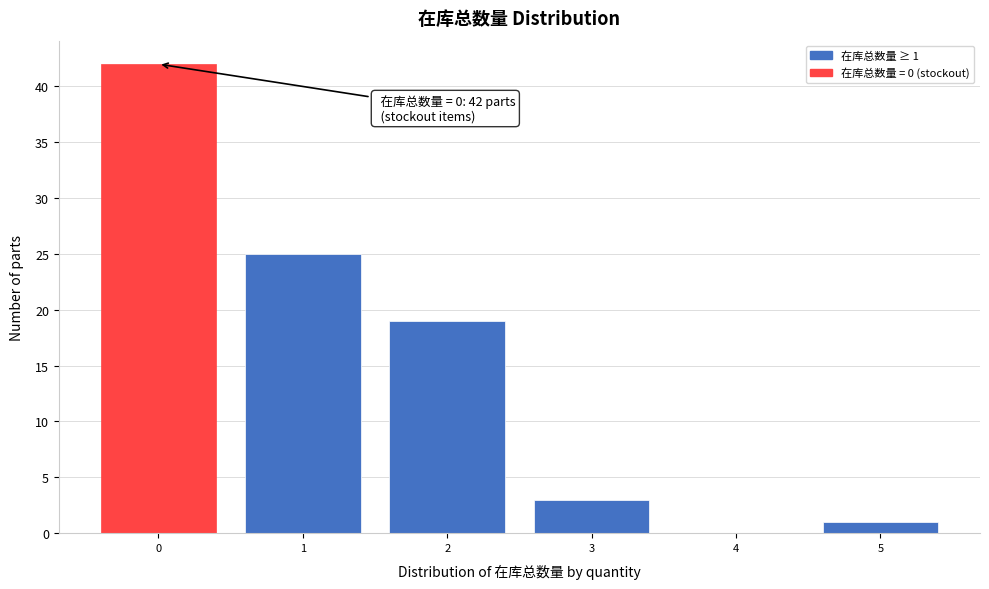

Which range on the x-axis has the tallest bar?

-0.5 to 0.5